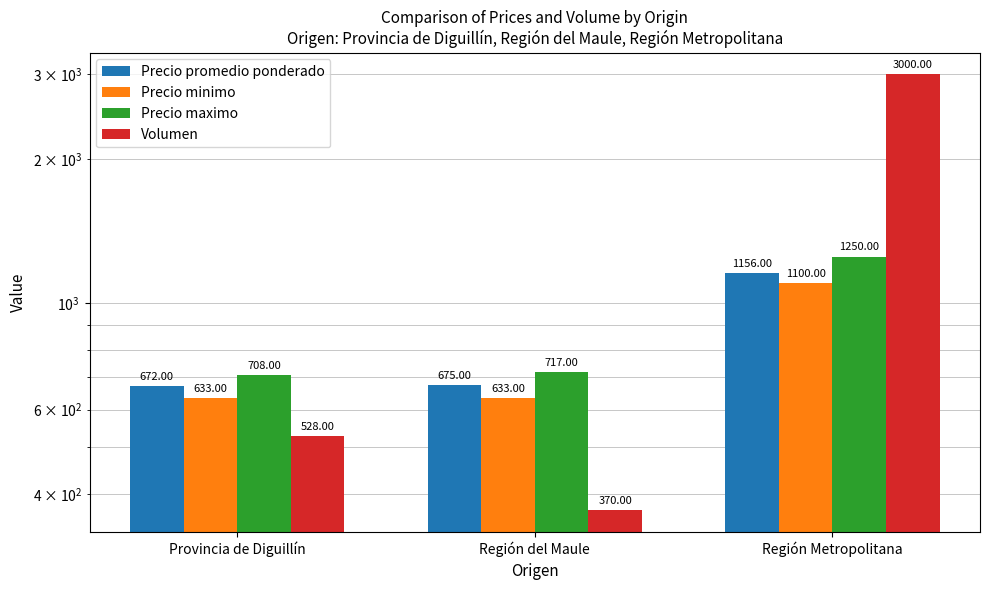

What is the approximate value of Precio maximo at Región del Maule, to the nearest 10?

720